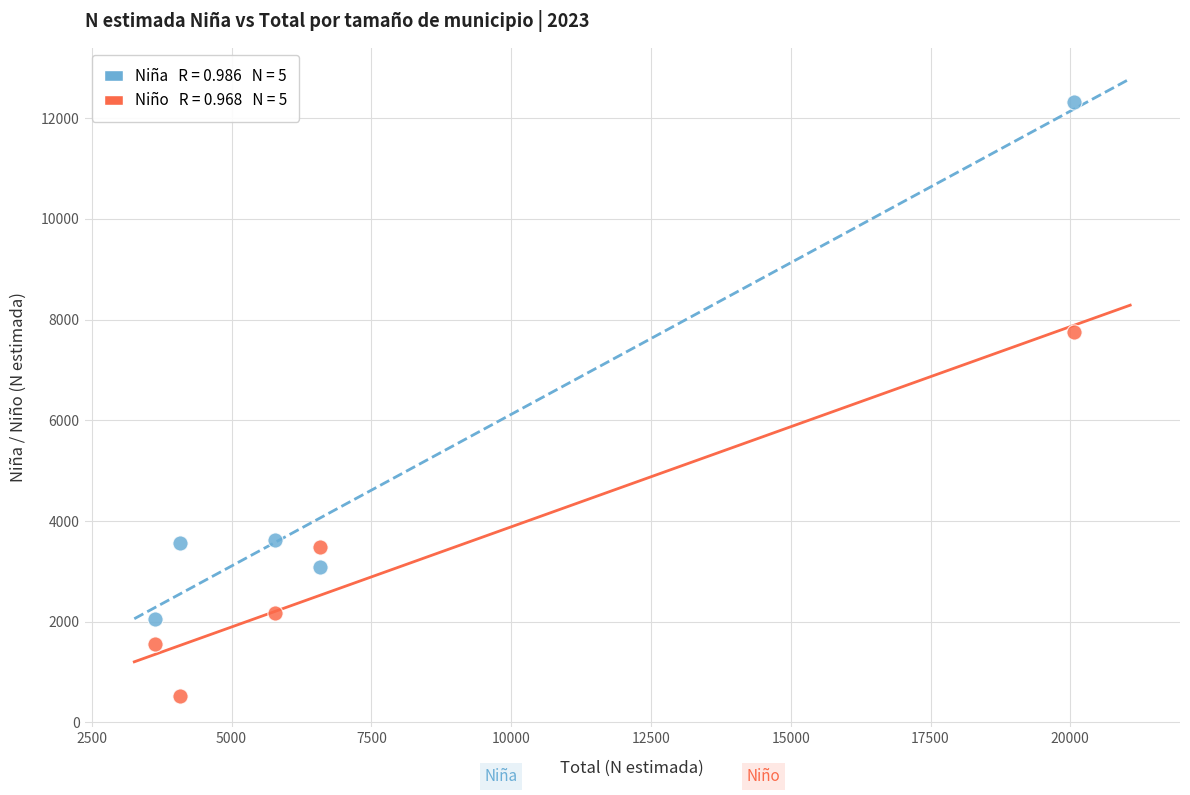

Across all data points, what is the average X value?

8027